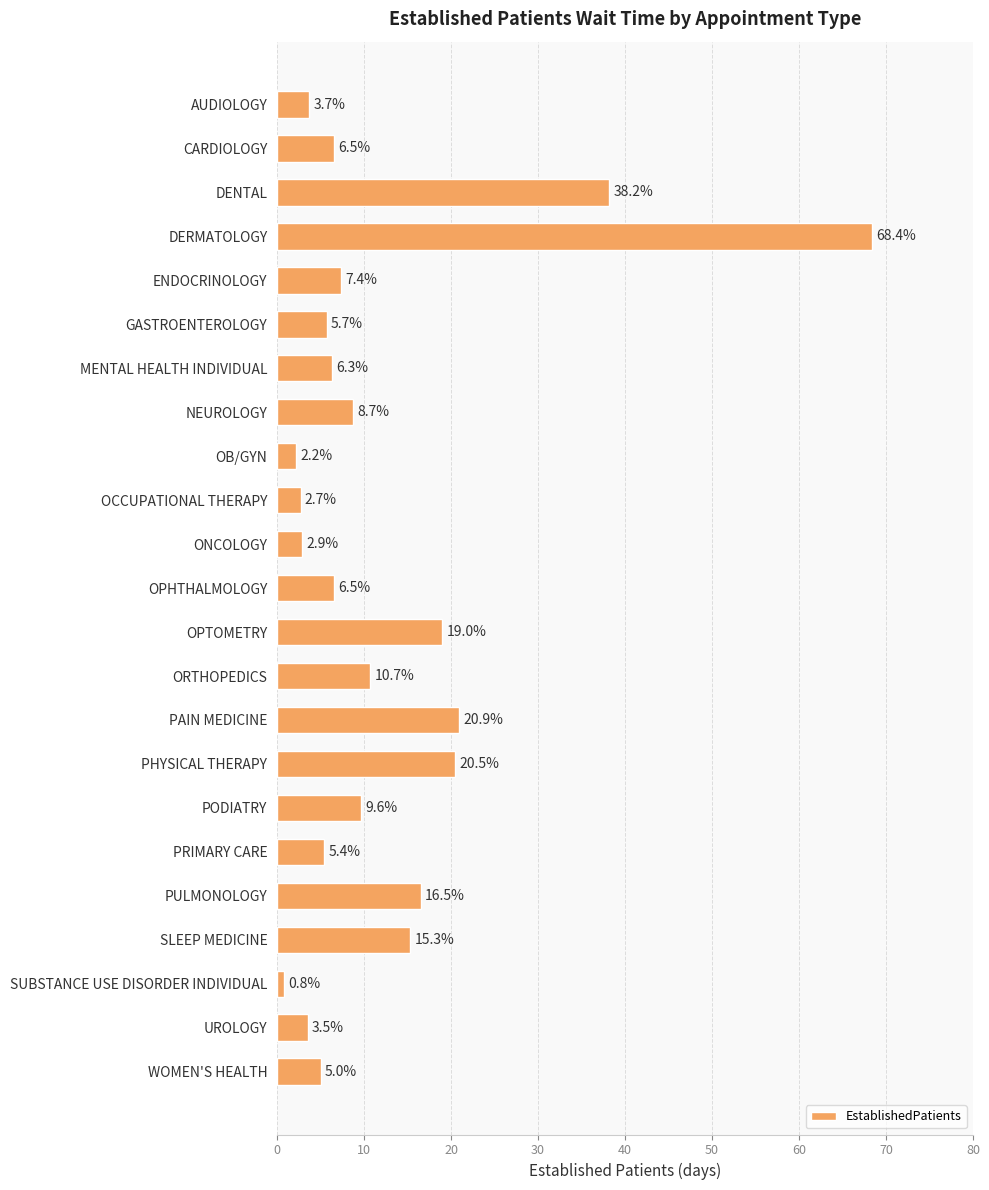

Where is the data nearest to the value 34?

DENTAL